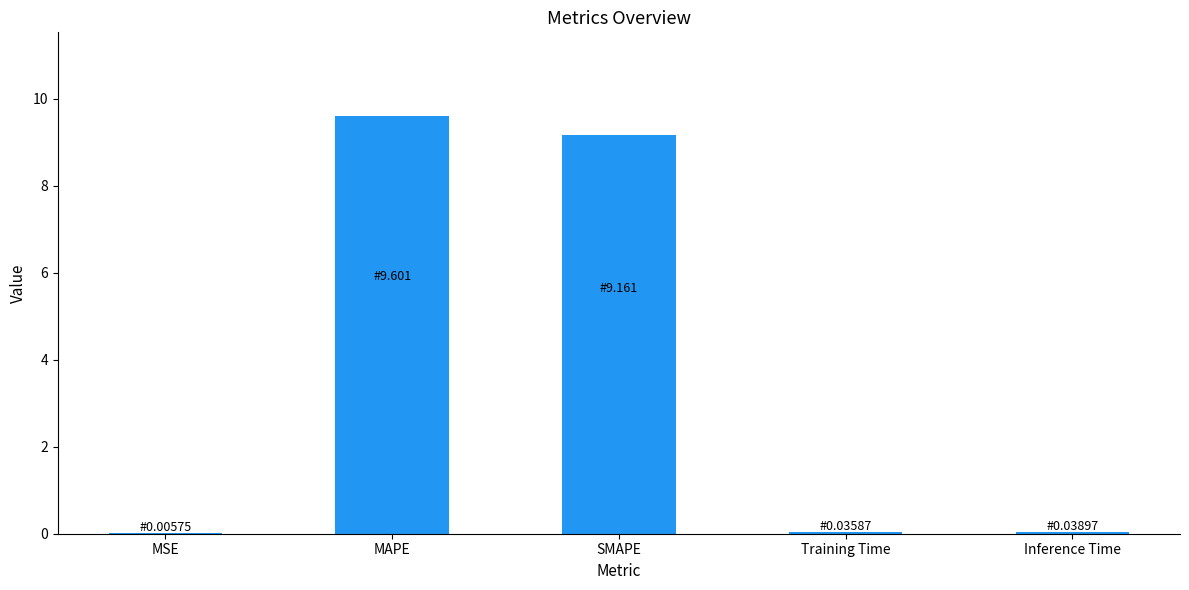

What is the change in value from SMAPE to Training Time?

-9.1